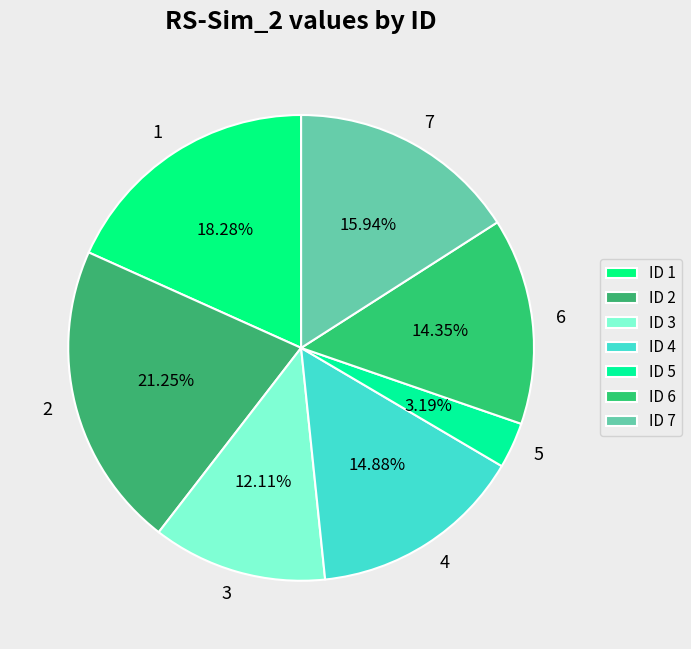

What is the smallest slice in the pie chart?

5